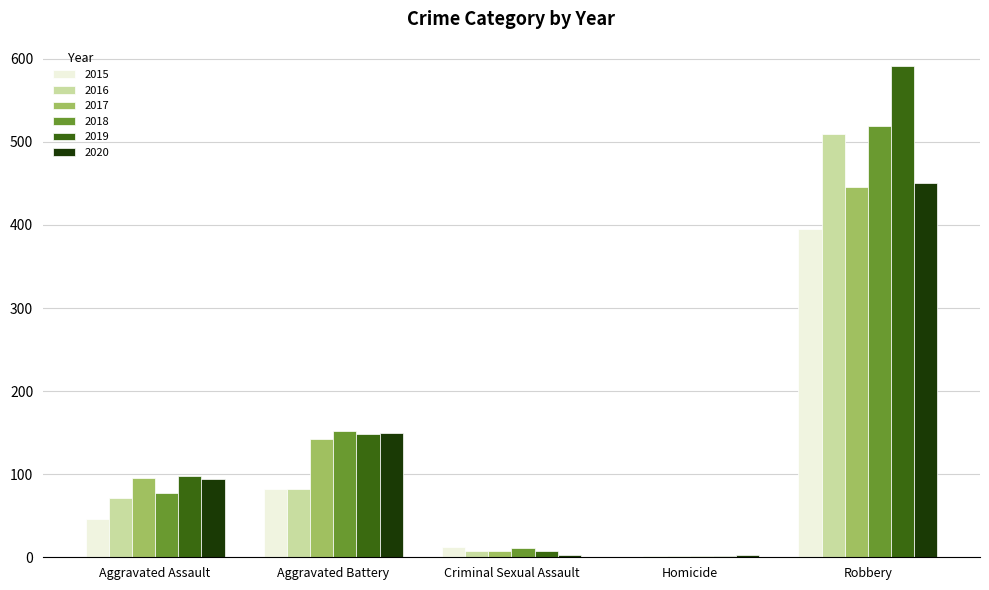

Which series has the largest range (max minus min)?

2019